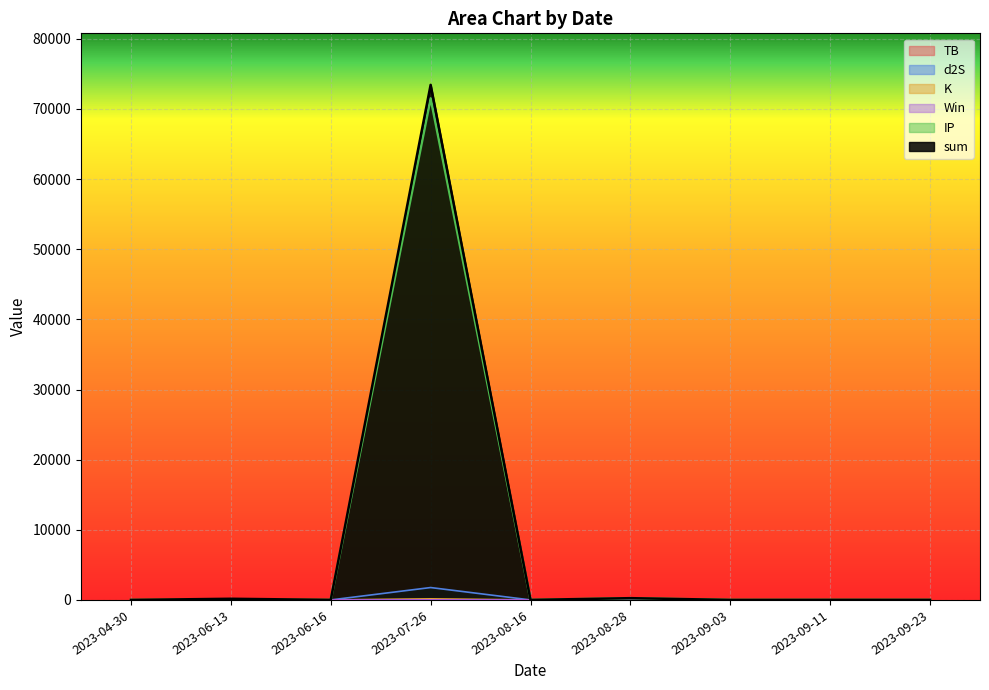

What is the greatest value displayed?

73442.4